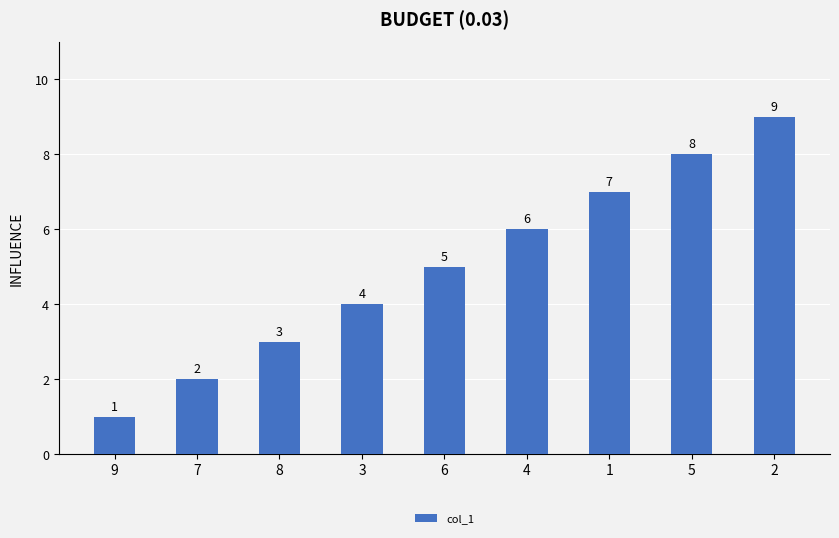

What is the difference between the maximum and minimum values?

8